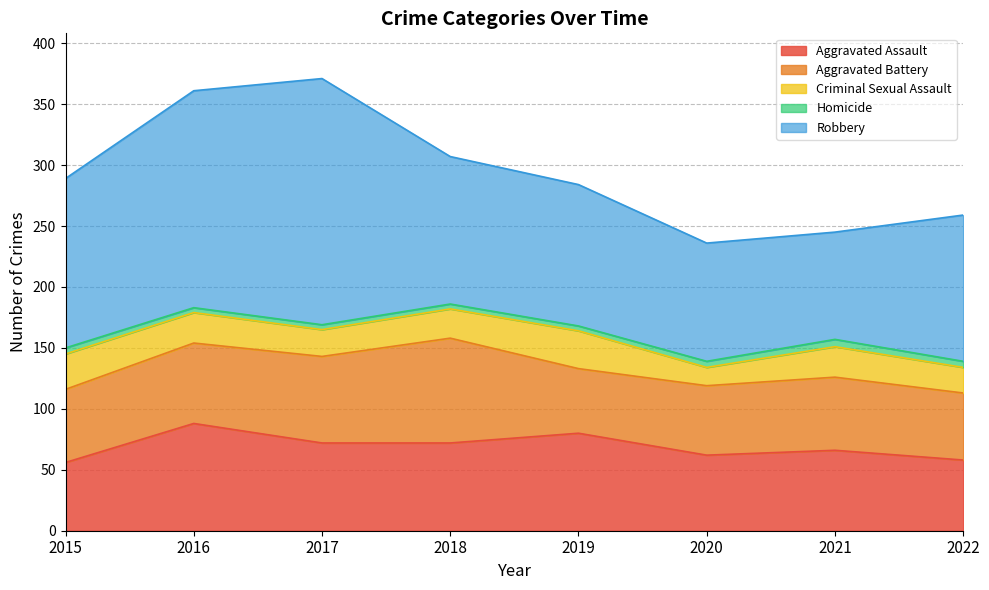

Rank the series at 2021 from lowest to highest value.

Homicide, Criminal Sexual Assault, Aggravated Battery, Aggravated Assault, Robbery